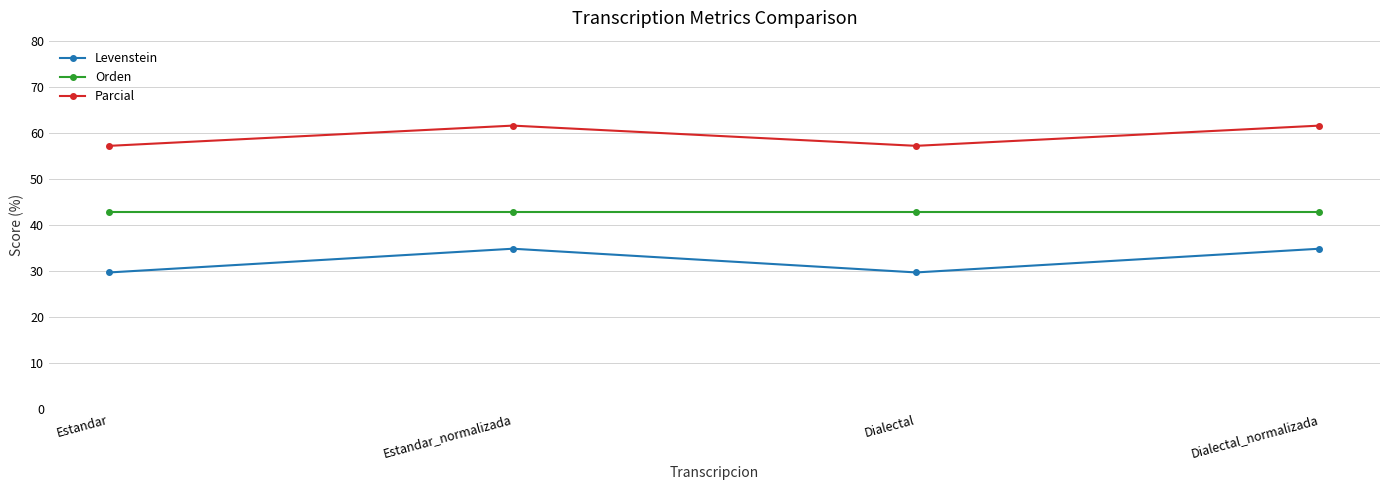

Reading left to right, transcribe all the data shown in this chart.

Levenstein: 29.6	34.8	29.6	34.8
Orden: 42.9	42.9	42.9	42.9
Parcial: 57.1	61.5	57.1	61.5